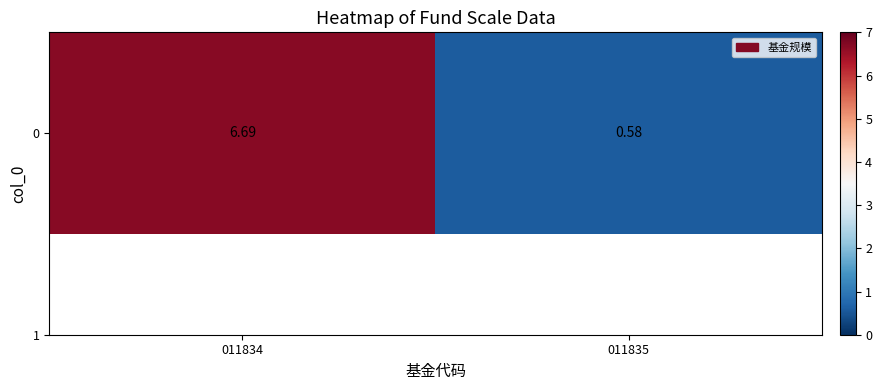

Reading left to right, what are all the values shown in this chart?

6.7	0.6